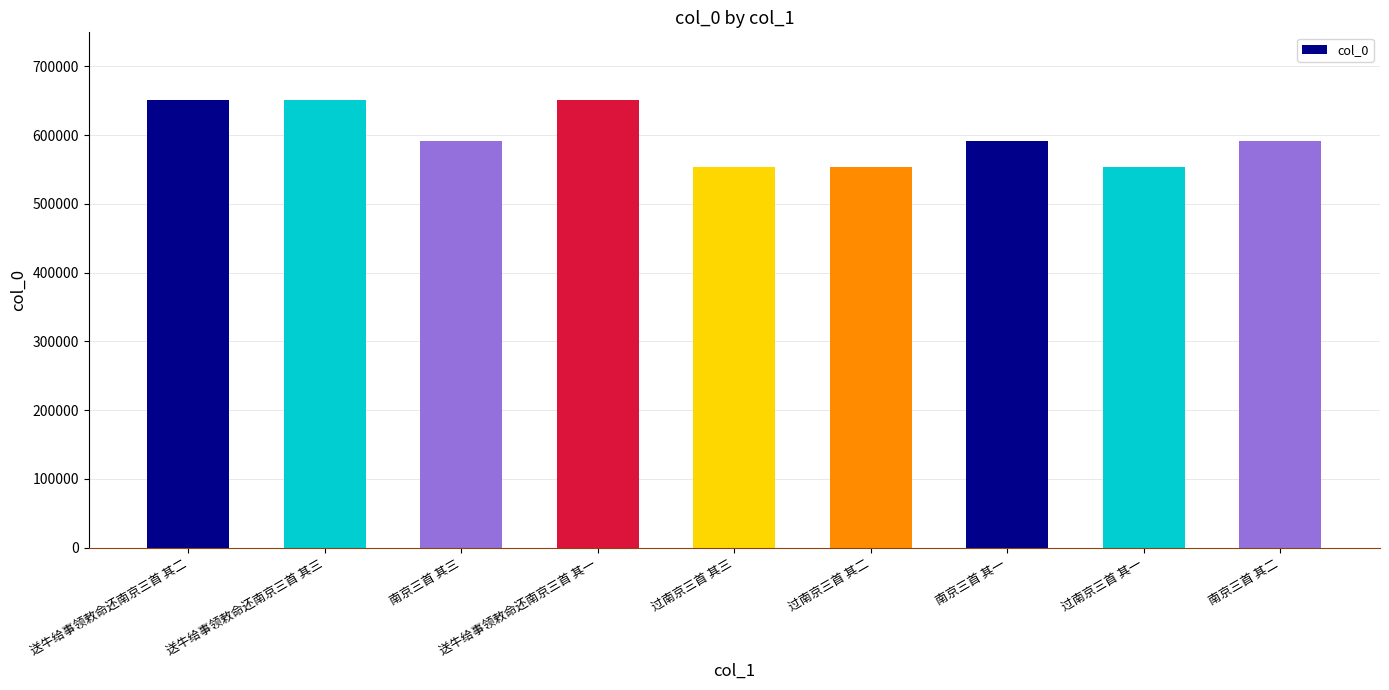

What is the label of the 9th bar from the left?

南京三首 其二